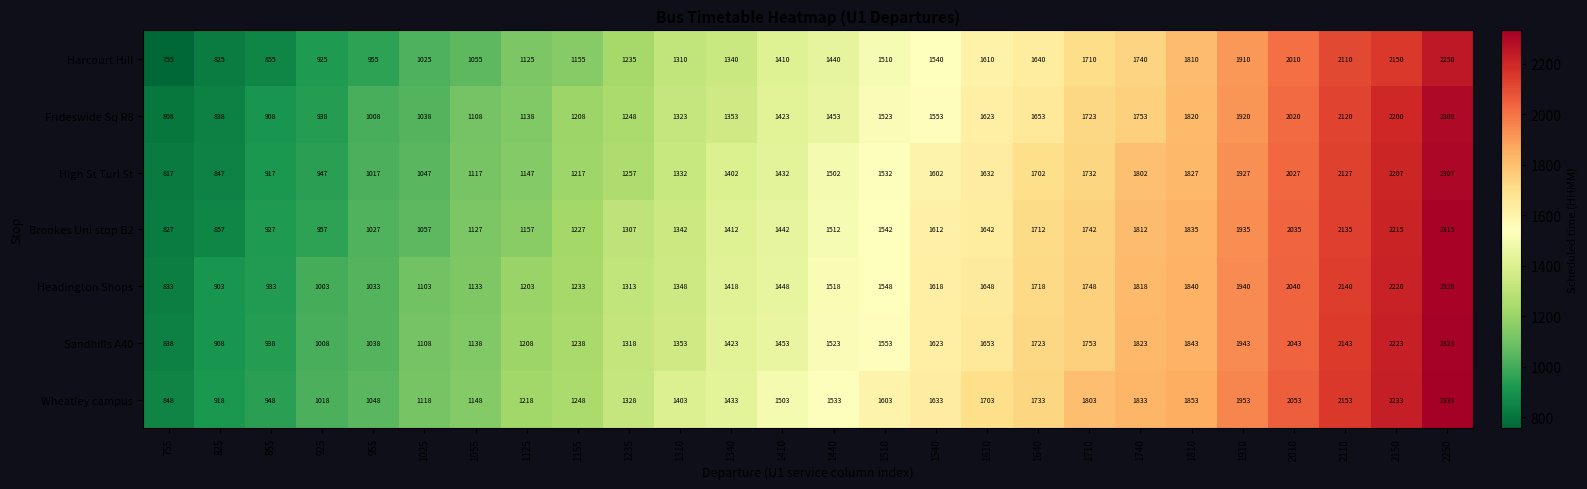

What is the difference between the maximum and minimum values in the Frideswide Sq R8 series?

1492